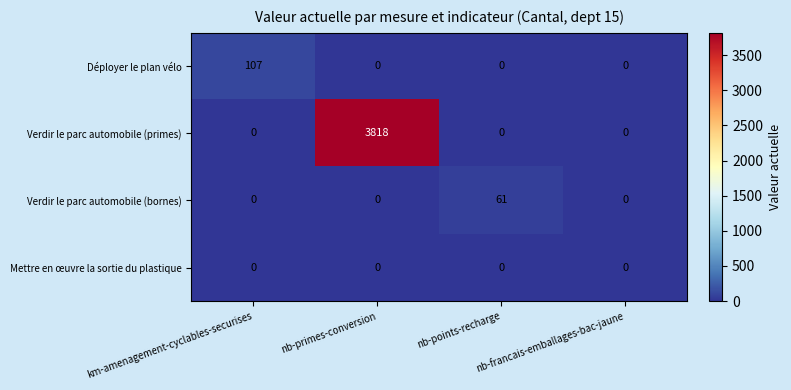

Rank the series by their maximum value, from highest to lowest.

Verdir le parc automobile (primes), Déployer le plan vélo, Verdir le parc automobile (bornes), Mettre en œuvre la sortie du plastique